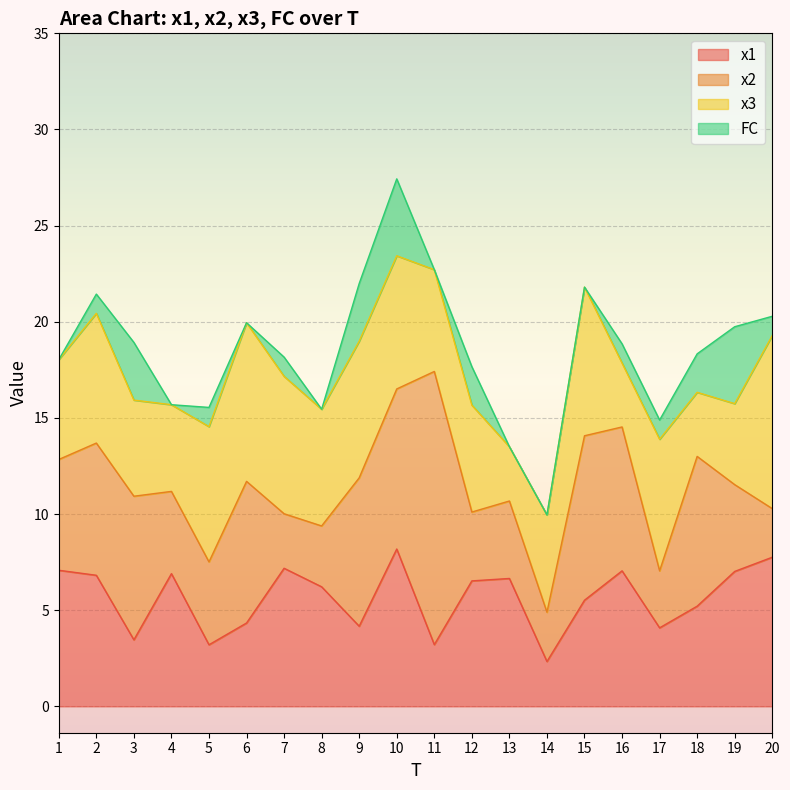

At which label does x1 first exceed 6?

1